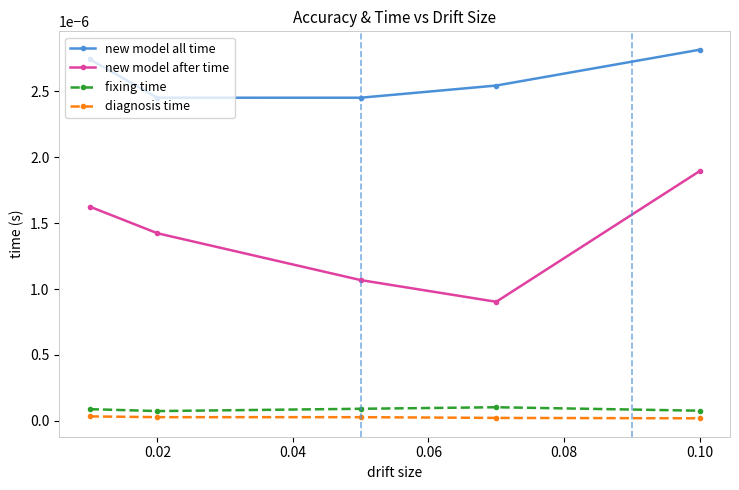

The fixing time series shows 0.0 at 0.02. True or false?

True